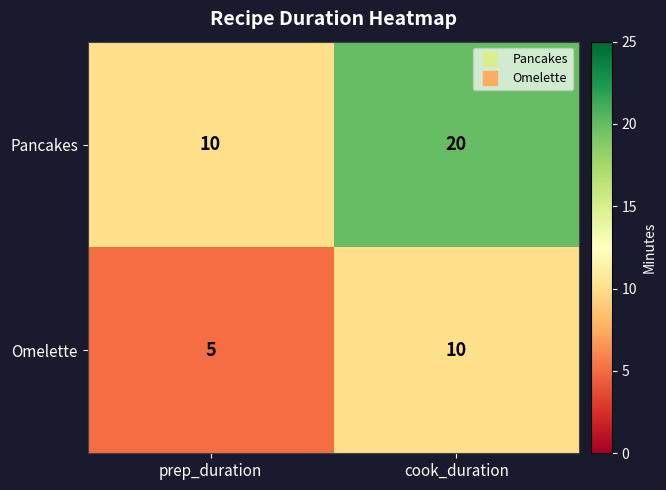

Between prep_duration and cook_duration, which series saw the biggest shift?

Pancakes